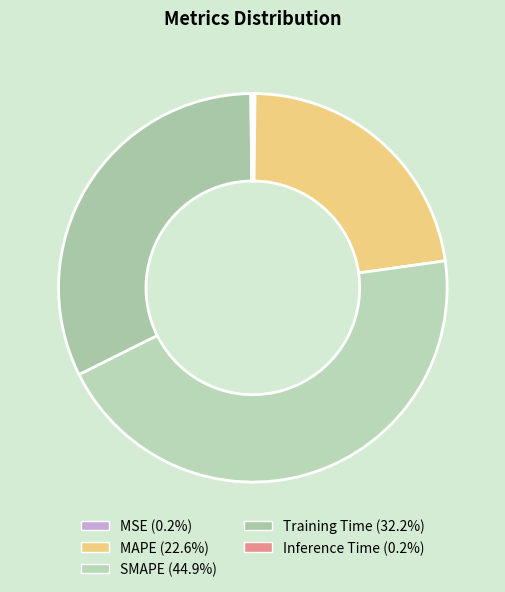

The SMAPE slice represents 38% of the pie. True or false?

False